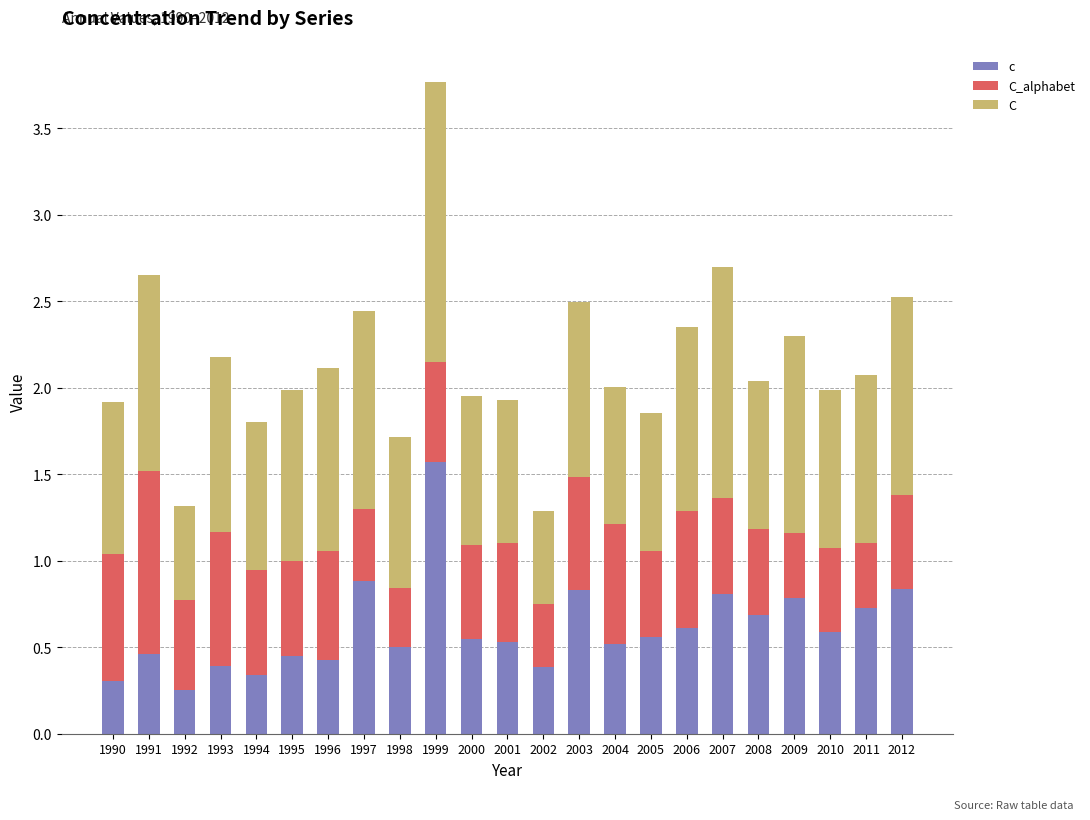

How many bars are there in total?

23